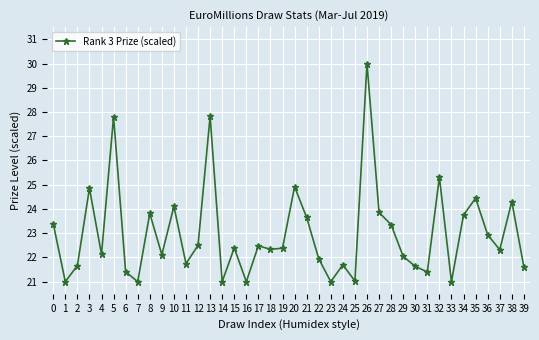

Which category has the highest value across all series?

26